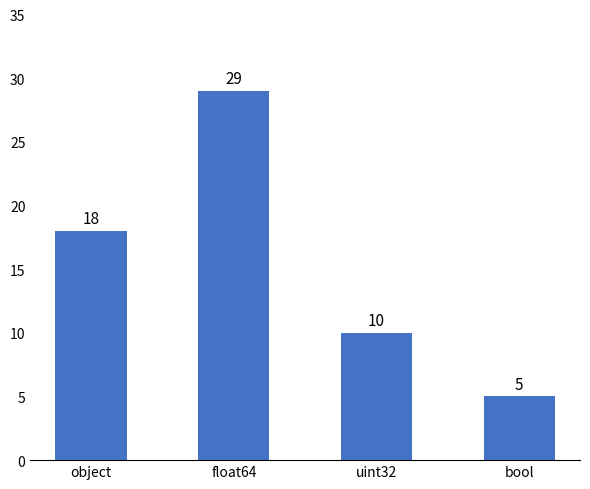

Rank the categories by value from highest to lowest.

float64, object, uint32, bool